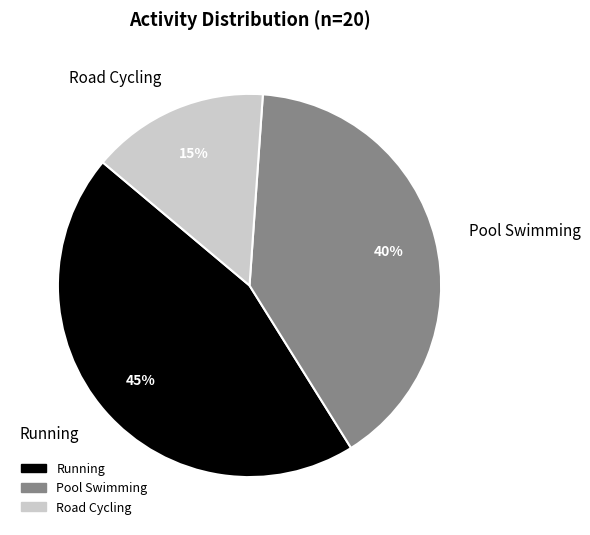

Approximately how many times larger is the value at Running compared to Road Cycling?

3.0